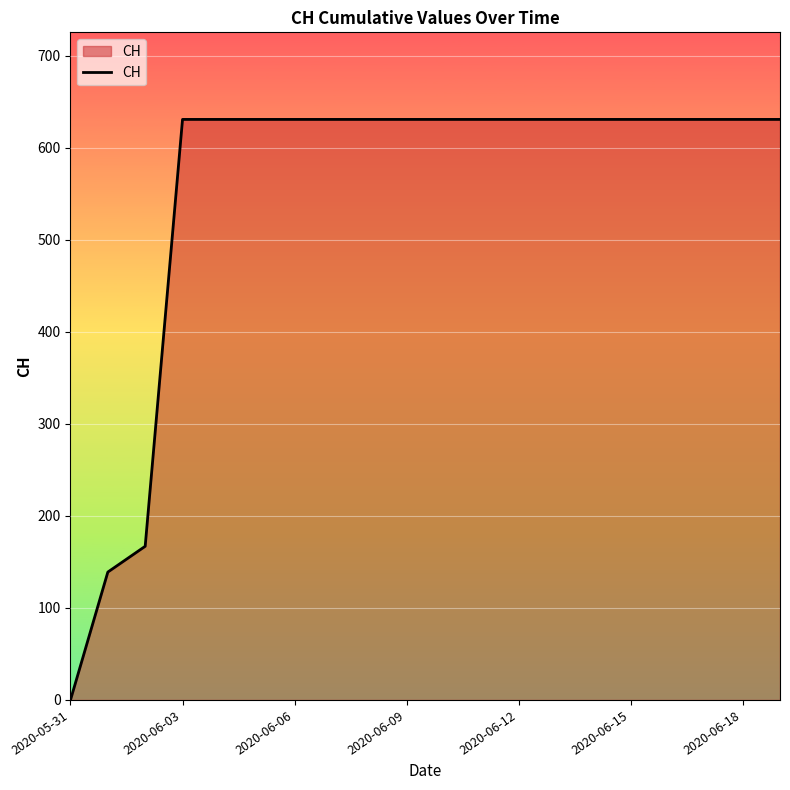

What is the greatest value displayed?

631